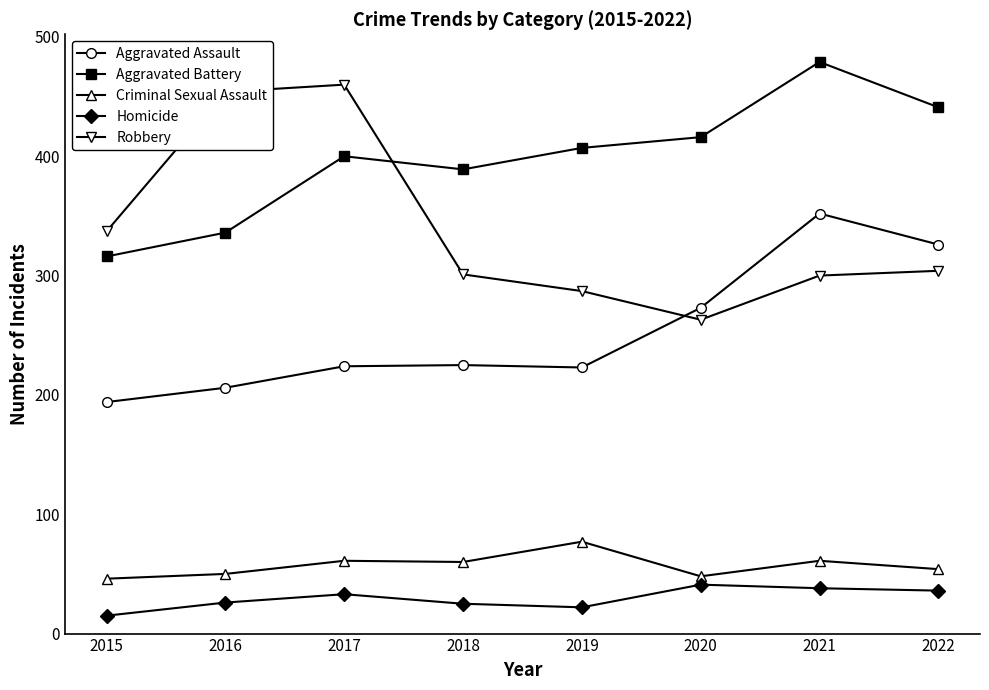

Where is Robbery nearest to the value 361?

2015